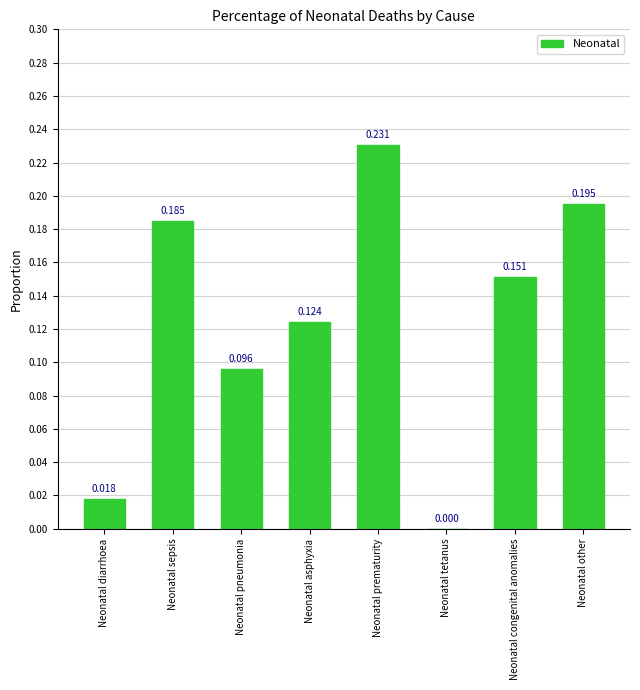

The chart shows a value of 0.1 at Neonatal prematurity. True or false?

False